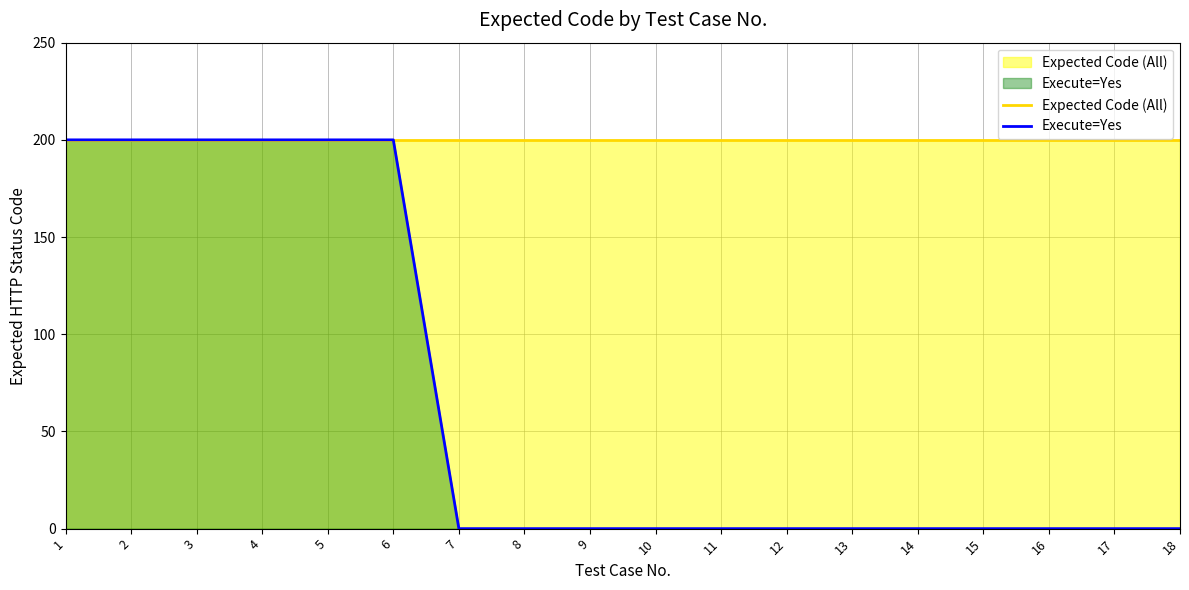

True or false: Expected Code (All) has more than 2 points higher than both neighbors.

False